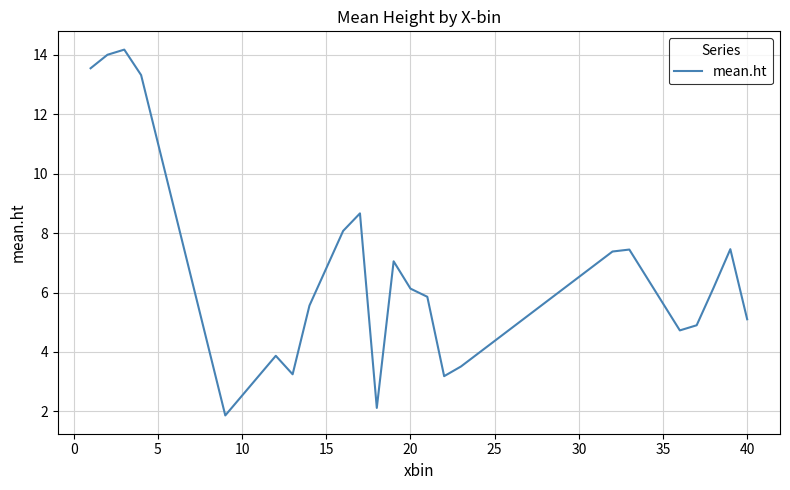

What is the difference between the maximum and minimum values?

12.3